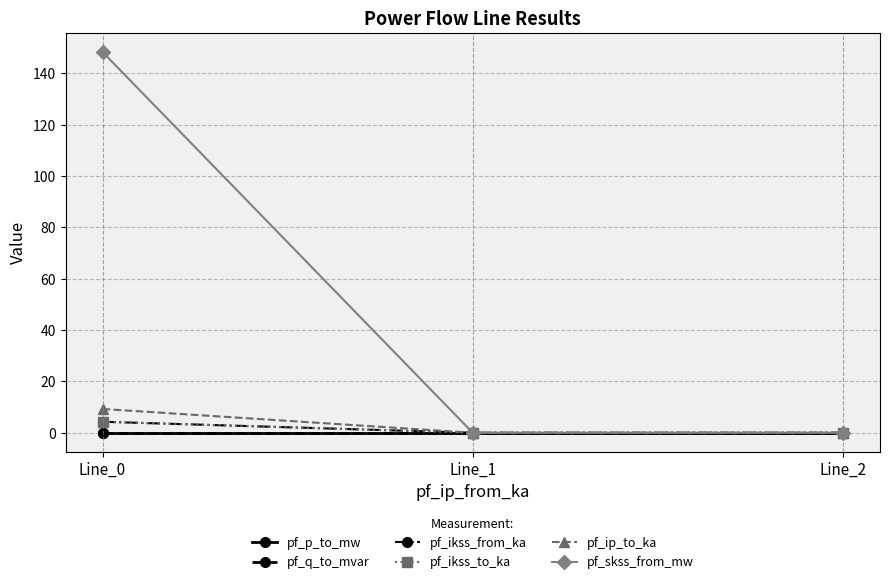

How many lines are shown in the chart?

6